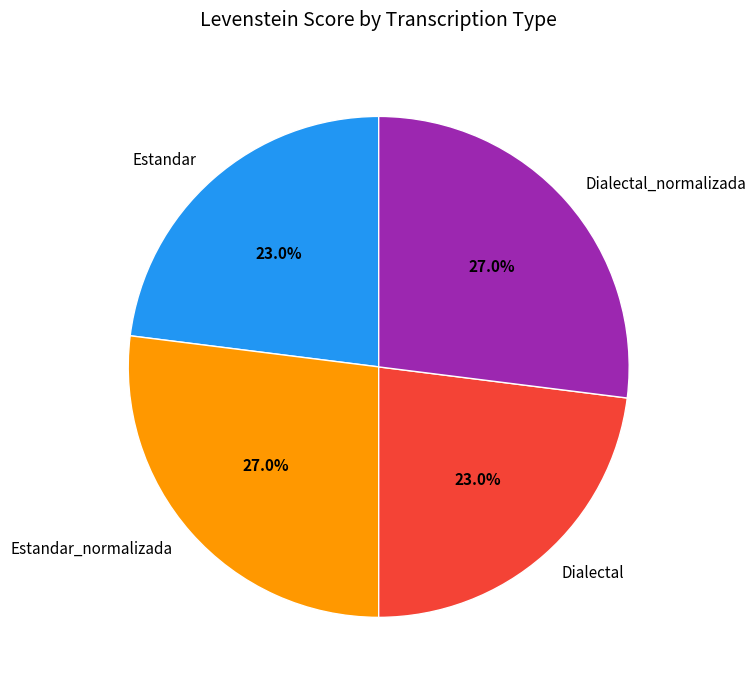

Which has a higher value, Estandar_normalizada or Dialectal?

Estandar_normalizada